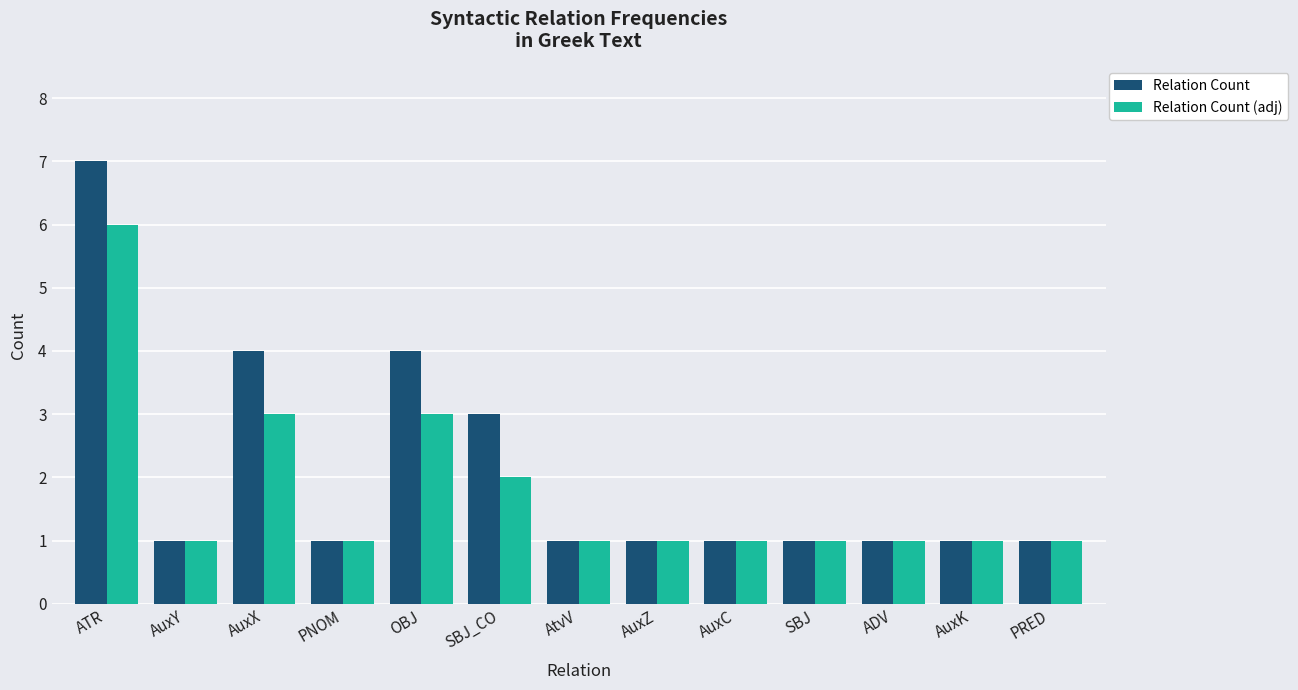

What is the difference between the second highest and second lowest values in the Relation Count (adj) series?

2